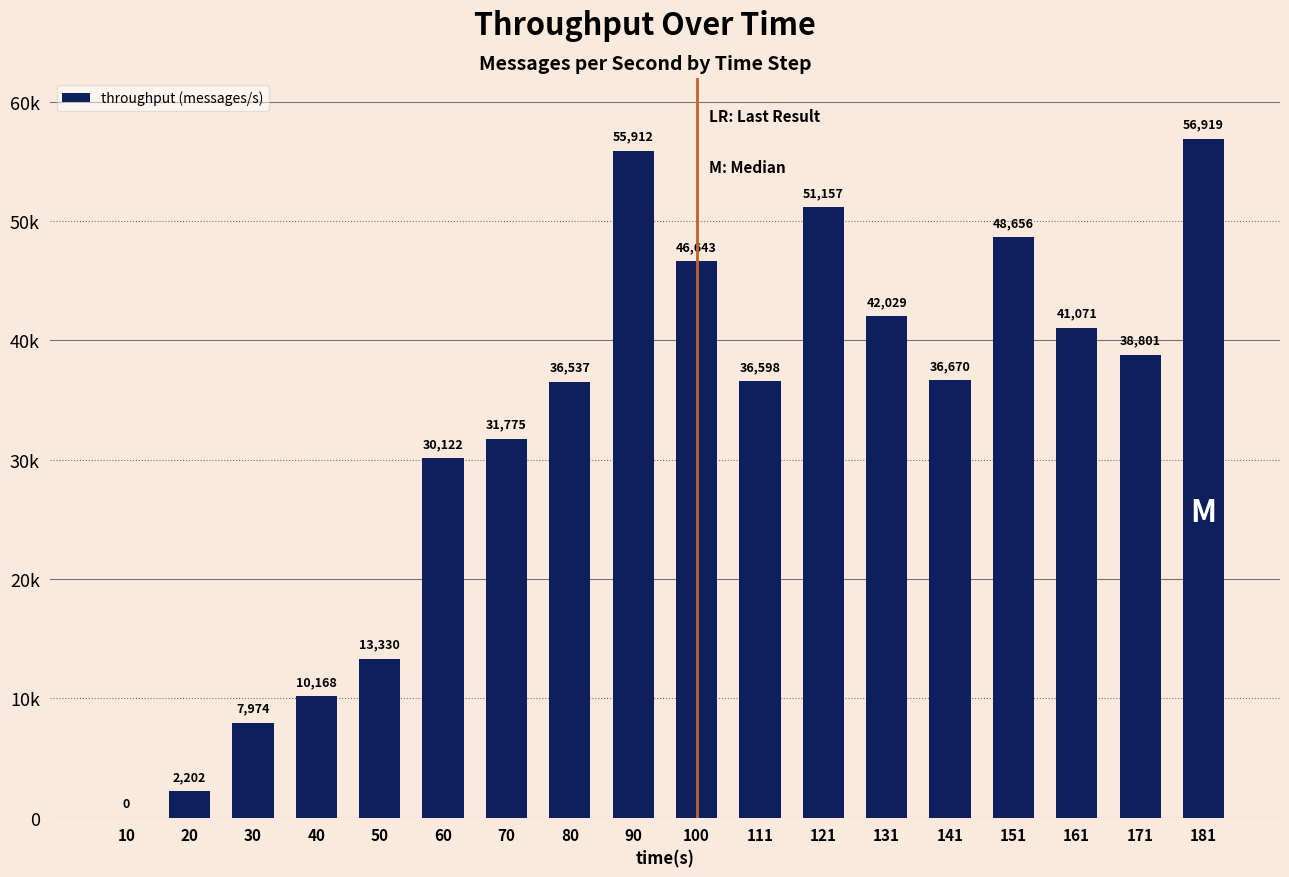

True or false: the data shows 13440 at 181.

False